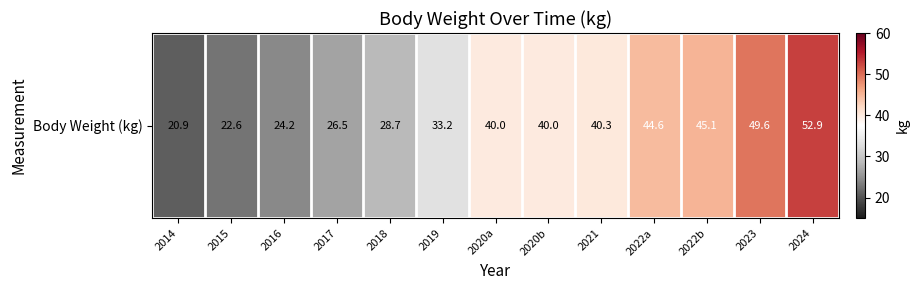

At which label is the value closest to 36?

2019